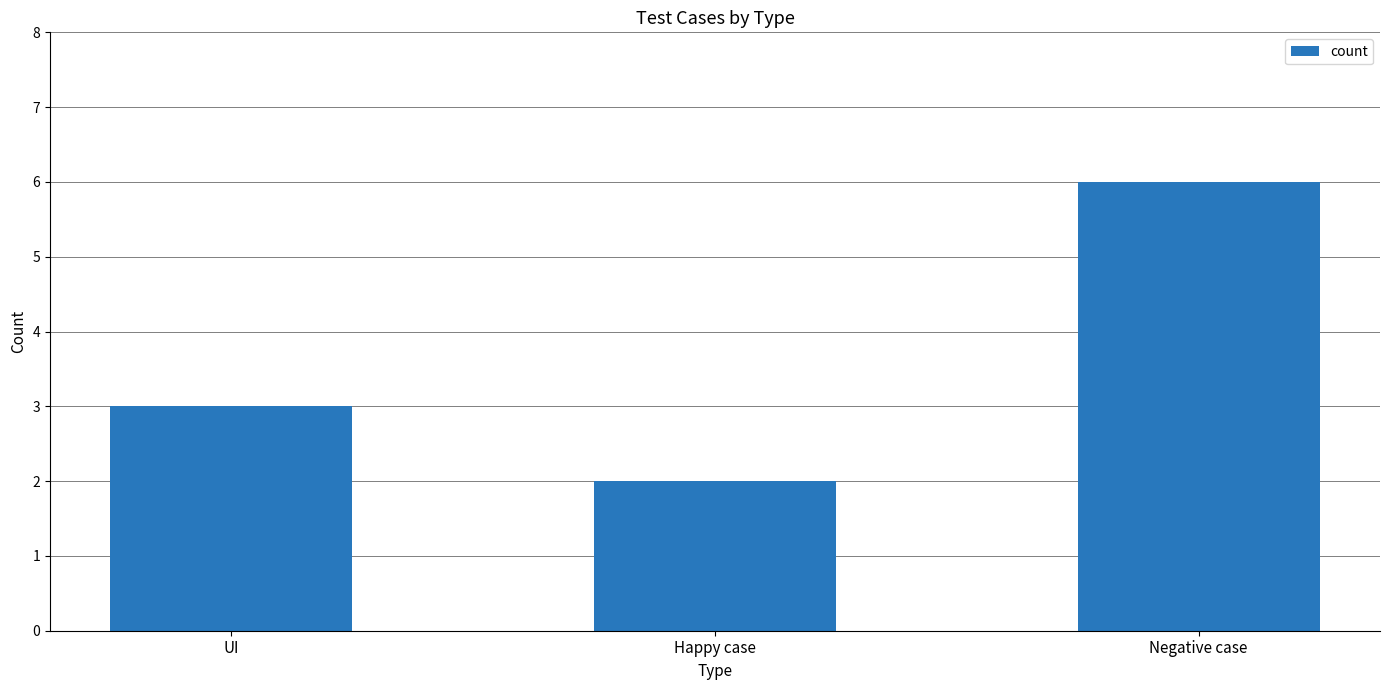

The chart shows a value of 6 at Negative case. True or false?

True